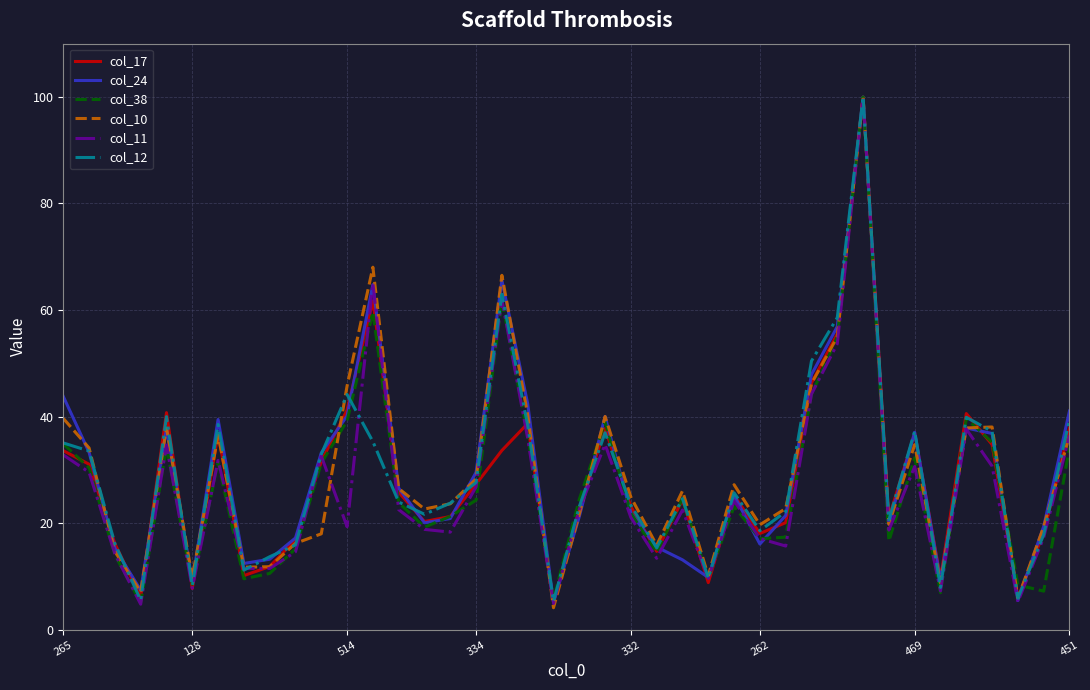

True or false: col_11 and col_10 intersect in this chart.

True